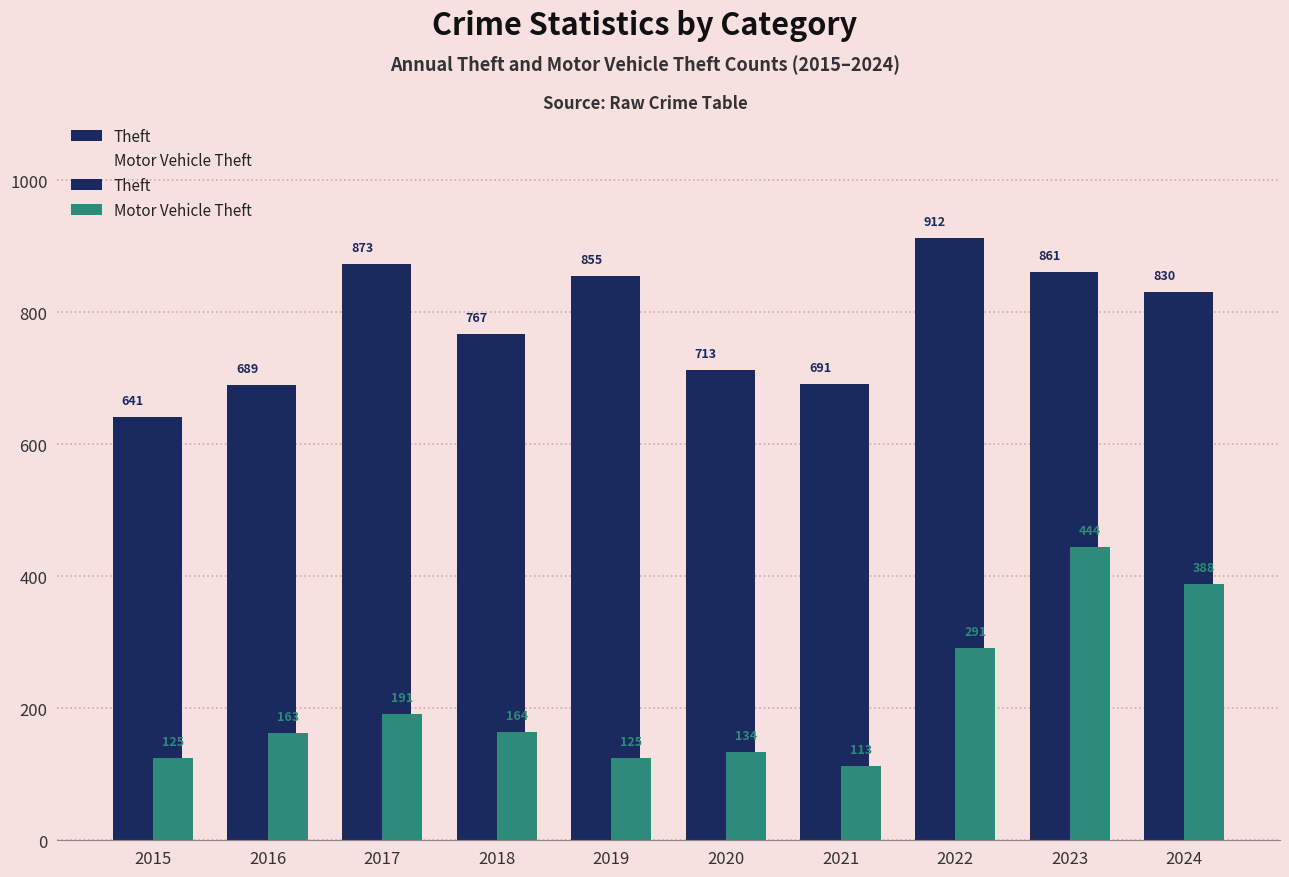

What is the sum of all Theft values?

7832